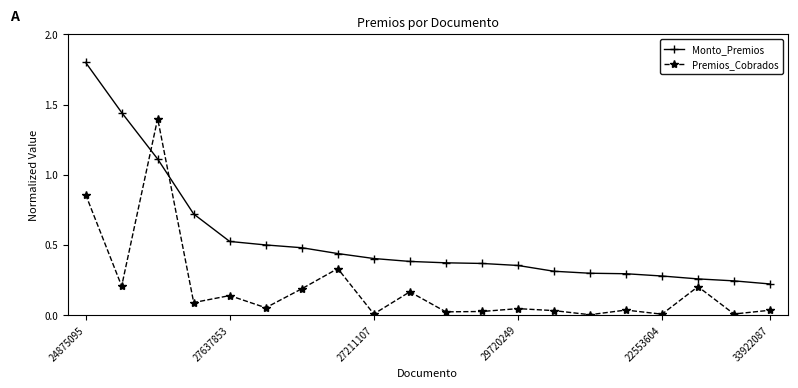

List the series in order of their peak value, highest first.

Monto_Premios, Premios_Cobrados